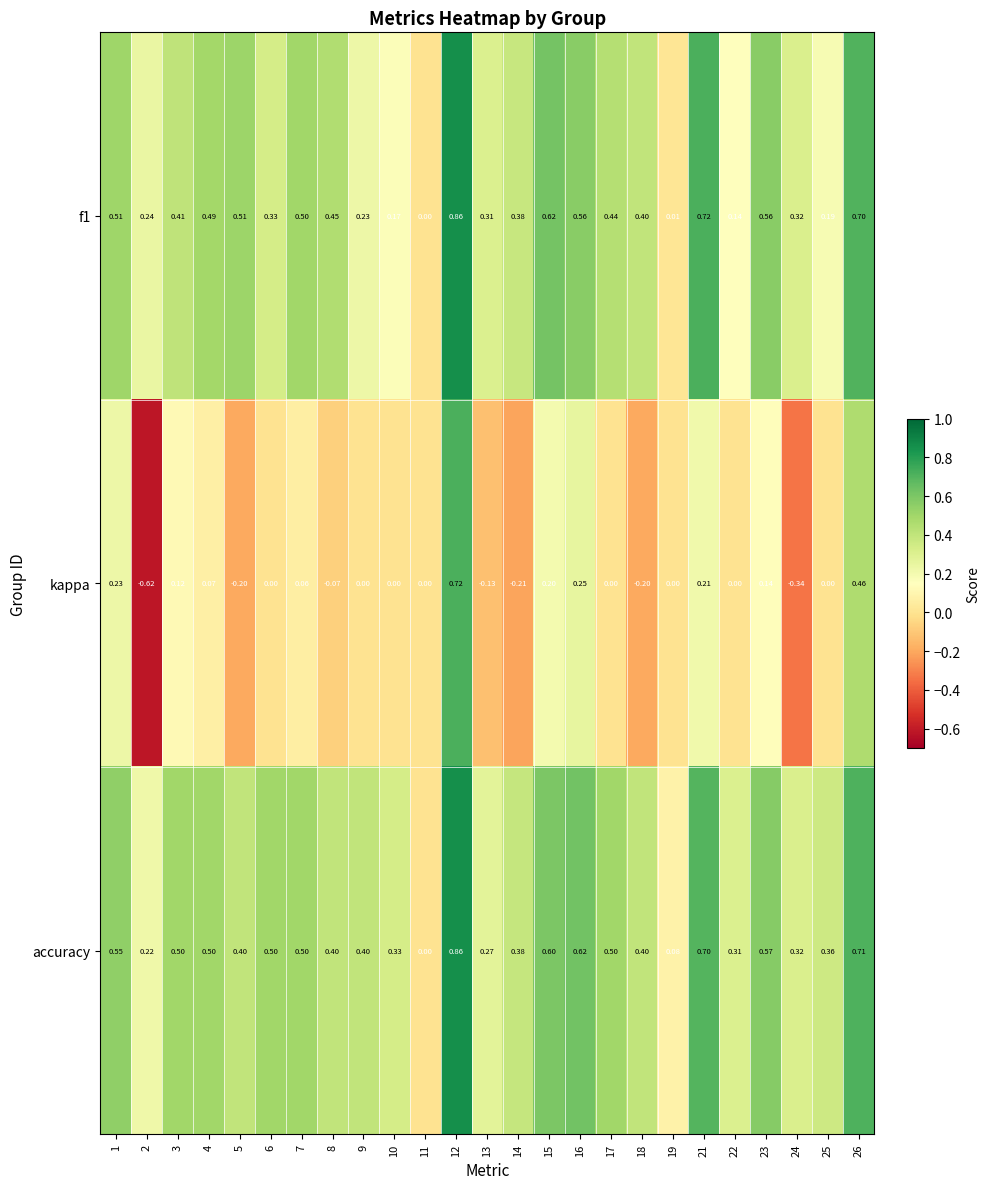

What is the difference between the highest and lowest values at 23?

0.4